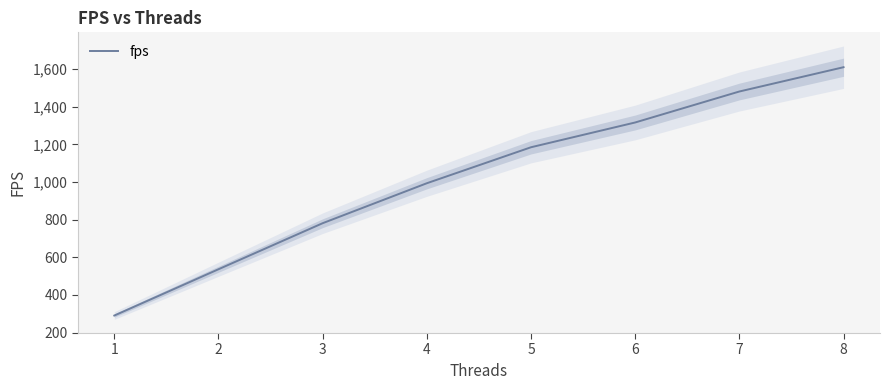

Reading right to left, extract all data points from this chart.

8=1610.2	7=1481.2	6=1316.6	5=1184.9	4=993.7	3=781.3	2=536.6	1=290.7